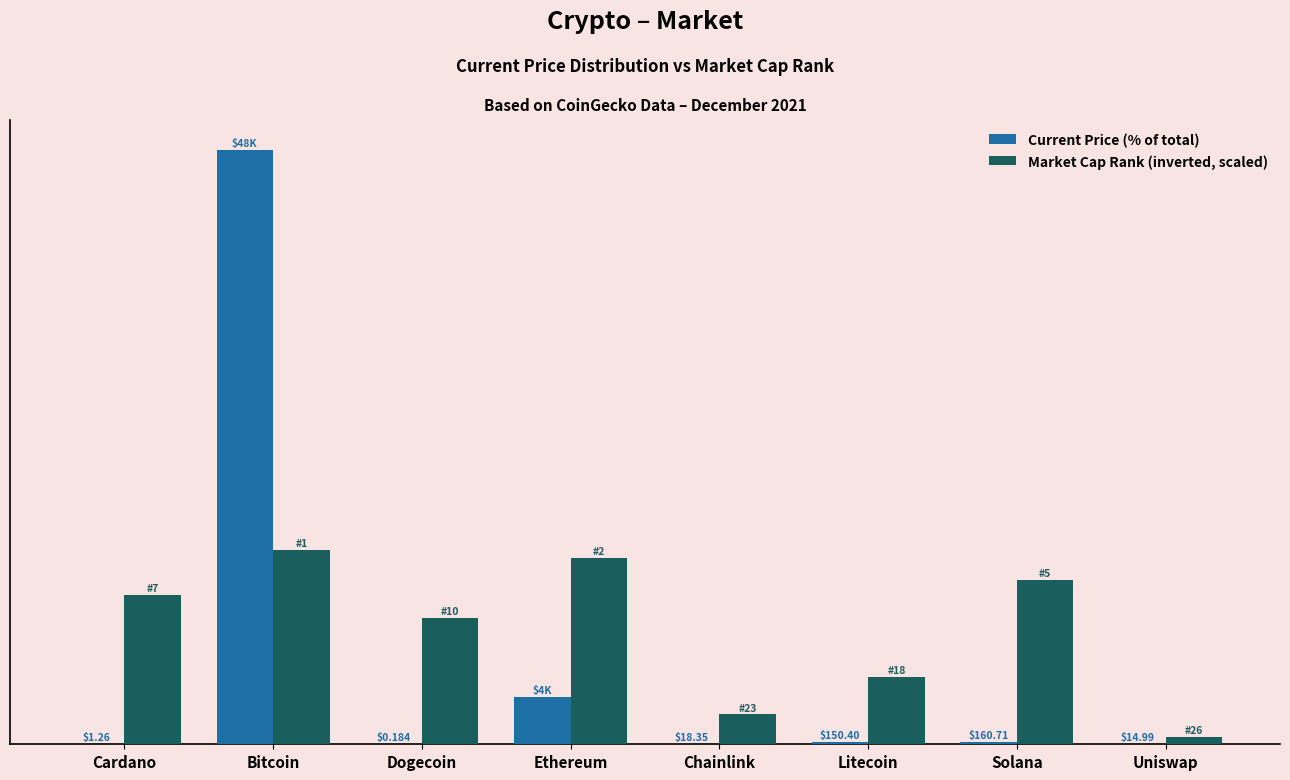

Does the chart contain stacked bars?

No